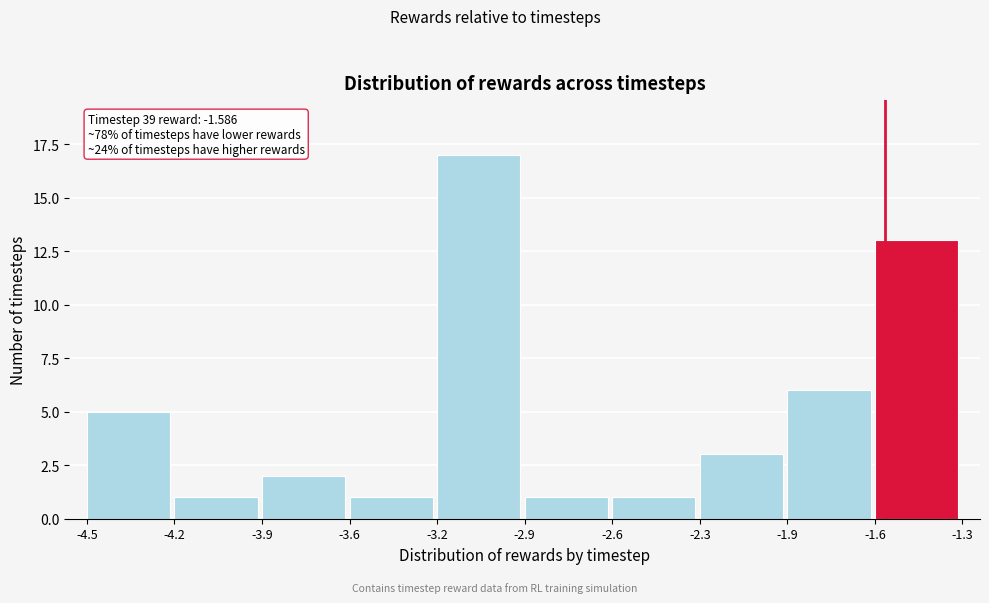

Reading left to right, extract all data points from this chart.

-4.5=5	-4.2=1	-3.9=2	-3.6=1	-3.2=17	-2.9=1	-2.6=1	-2.3=3	-1.9=6	-1.6=13